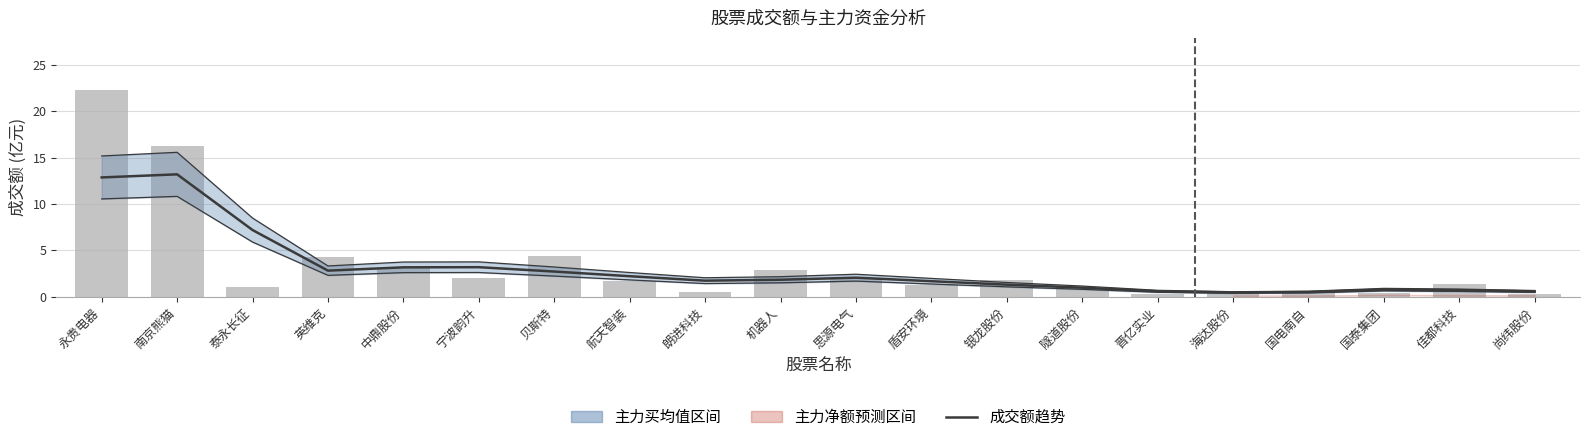

Reading left to right, transcribe all the data shown in this chart.

成交额趋势: 永贵电器=12.9	南京熊猫=13.2	泰永长征=7.2	英维克=2.8	中鼎股份=3.2	宁波韵升=3.2	贝斯特=2.7	航天智装=2.2	朗进科技=1.7	机器人=1.8	思源电气=2.1	盾安环境=1.7	银龙股份=1.3	隧道股份=1.0	晋亿实业=0.6	海达股份=0.5	国电南自=0.5	国泰集团=0.8	佳都科技=0.7	尚纬股份=0.6
成交额: 永贵电器=22.3	南京熊猫=16.3	泰永长征=1.0	英维克=4.3	中鼎股份=3.1	宁波韵升=2.1	贝斯特=4.4	航天智装=1.7	朗进科技=0.6	机器人=2.9	思源电气=2.0	盾安环境=1.2	银龙股份=1.8	隧道股份=0.9	晋亿实业=0.3	海达股份=0.6	国电南自=0.5	国泰集团=0.4	佳都科技=1.4	尚纬股份=0.3